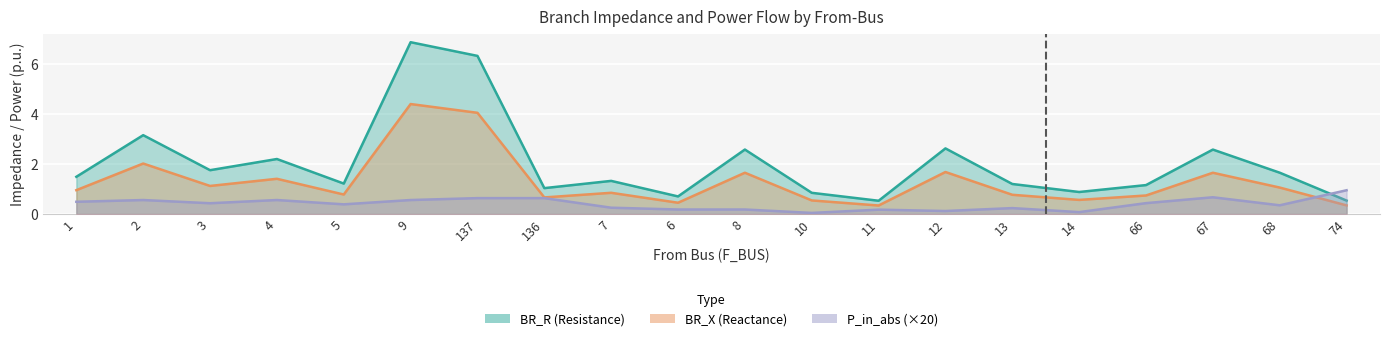

What is the maximum value shown in the chart?

6.9